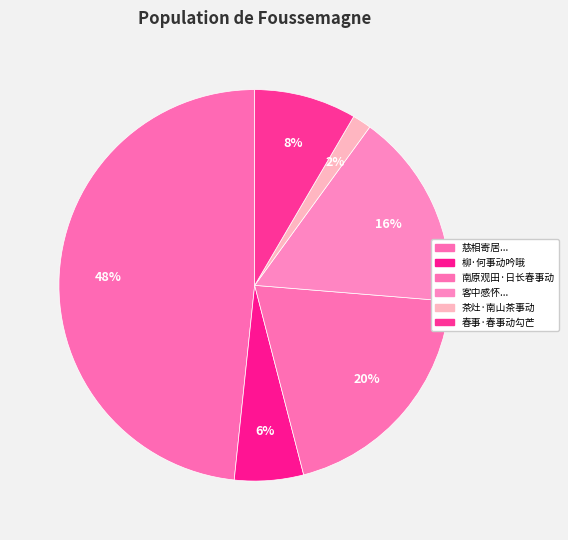

How many segments does this pie chart have?

6